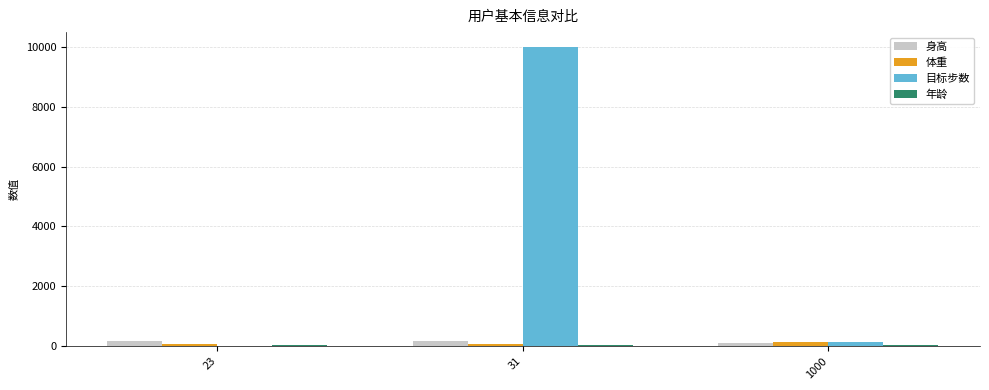

What is the sum of all 目标步数 values?

10125